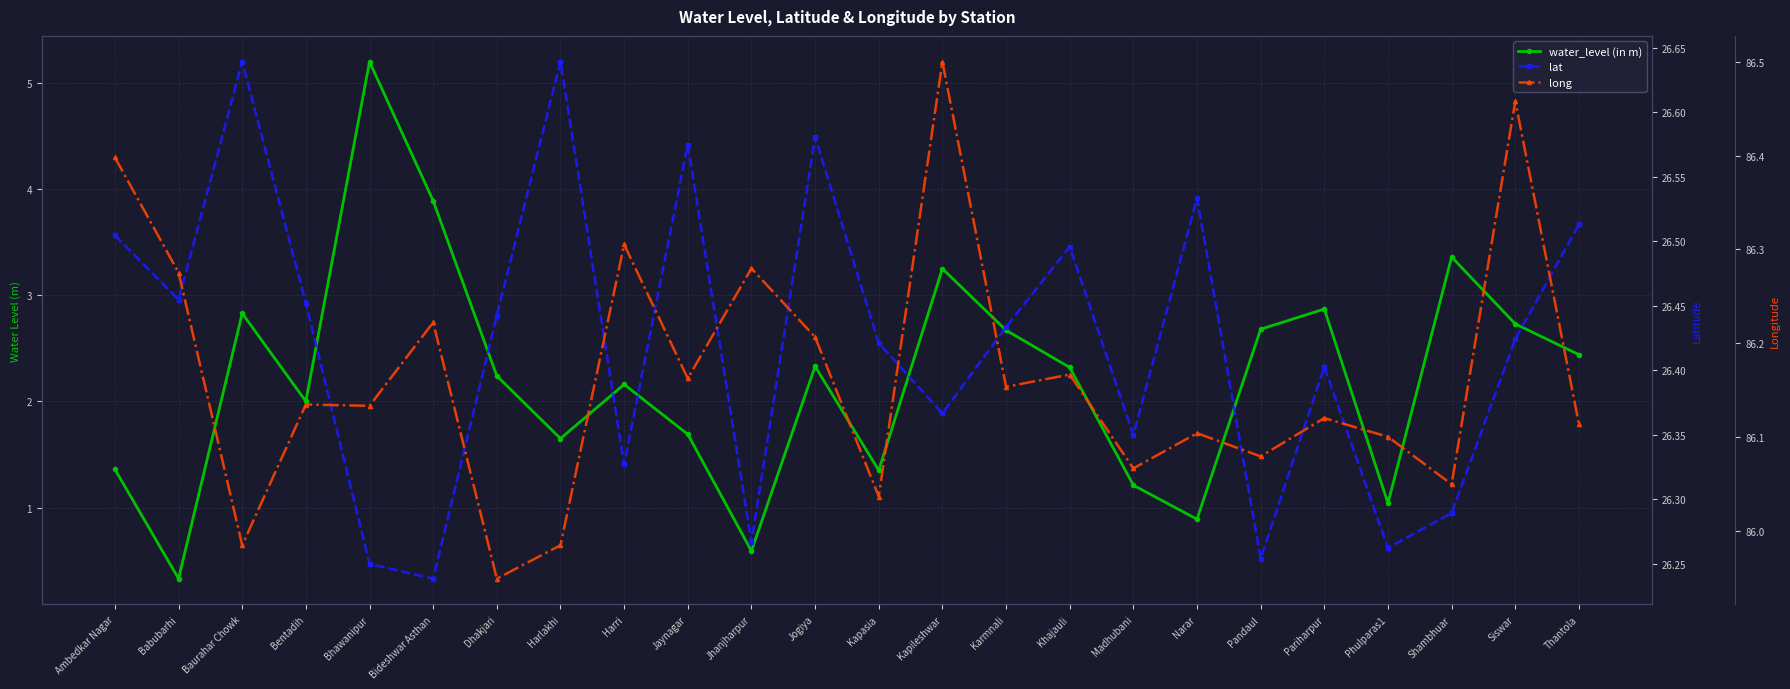

Which category has the lowest value in the water_level (in m) series?

Babubarhi